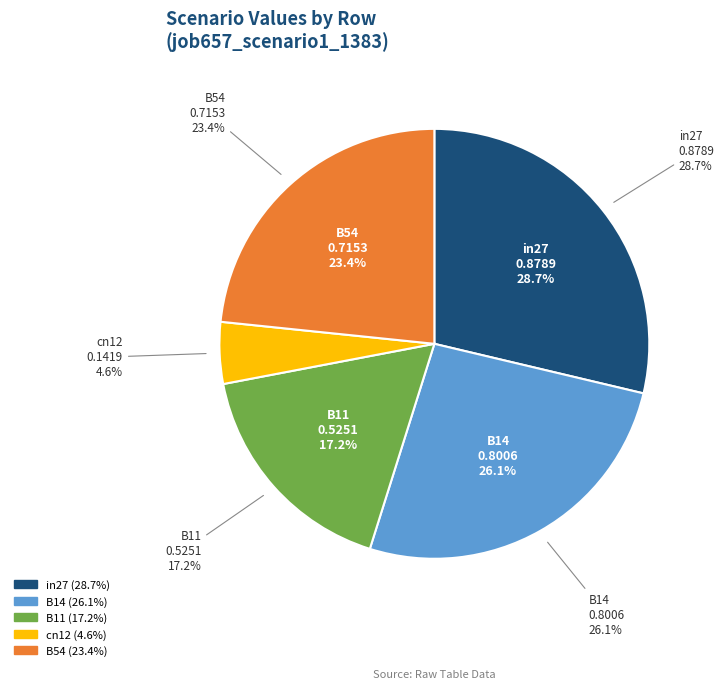

Is it true that B11 is 31% of the pie?

False